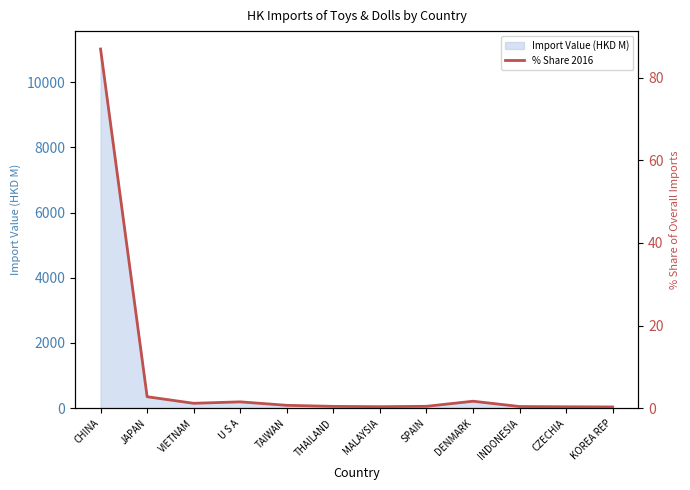

What is the average value?

8.1